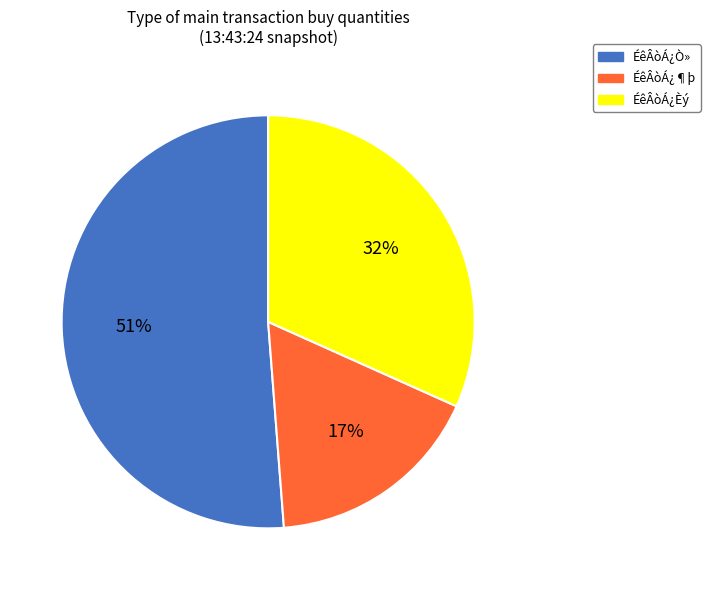

To the nearest percent, what is the difference between the largest and smallest slice percentages?

34%